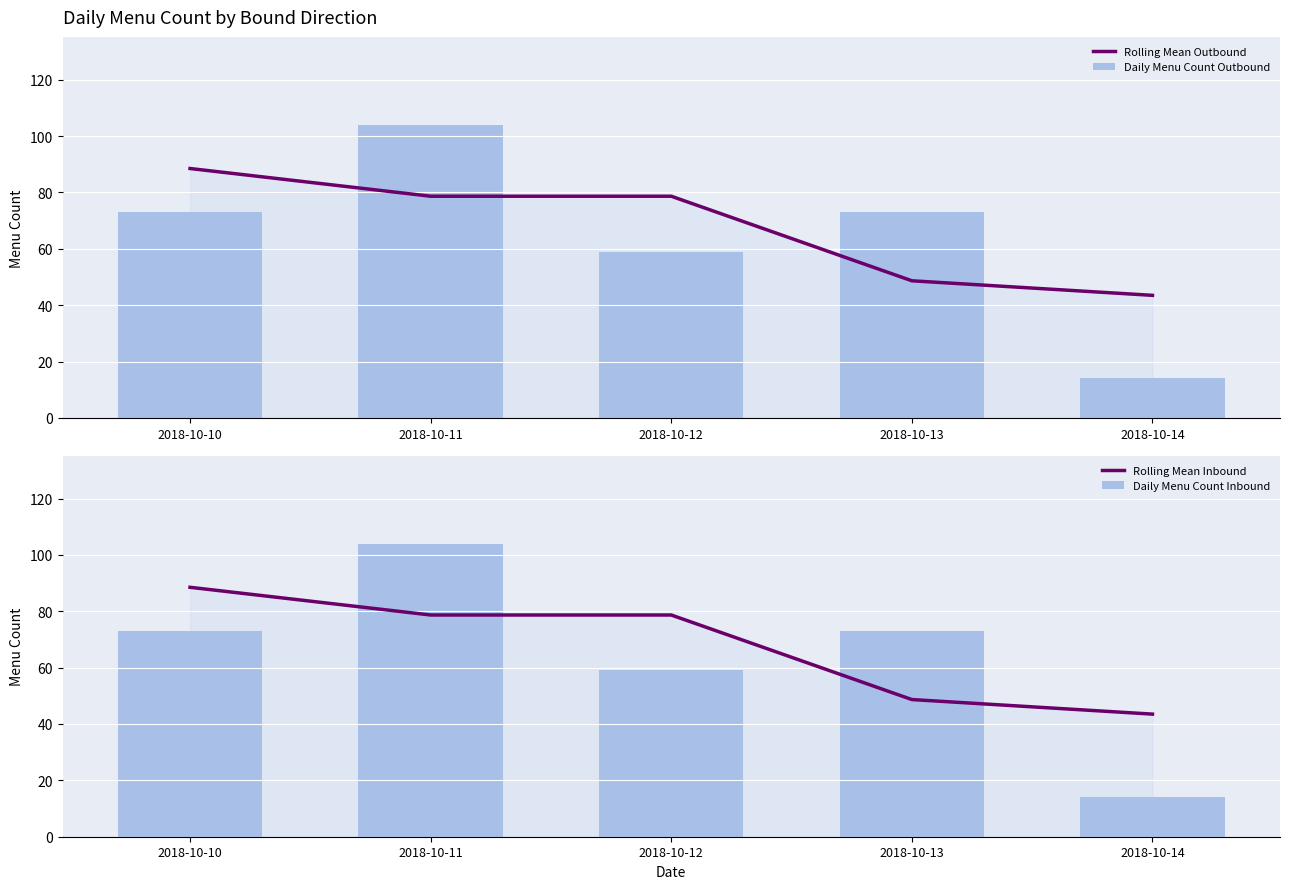

Reading left to right, what are all the values shown in this chart?

Rolling Mean Outbound: 88.5	78.7	78.7	48.7	43.5
Daily Menu Count Outbound: 73.0	104.0	59.0	73.0	14.0
Rolling Mean Inbound: 88.5	78.7	78.7	48.7	43.5
Daily Menu Count Inbound: 73.0	104.0	59.0	73.0	14.0